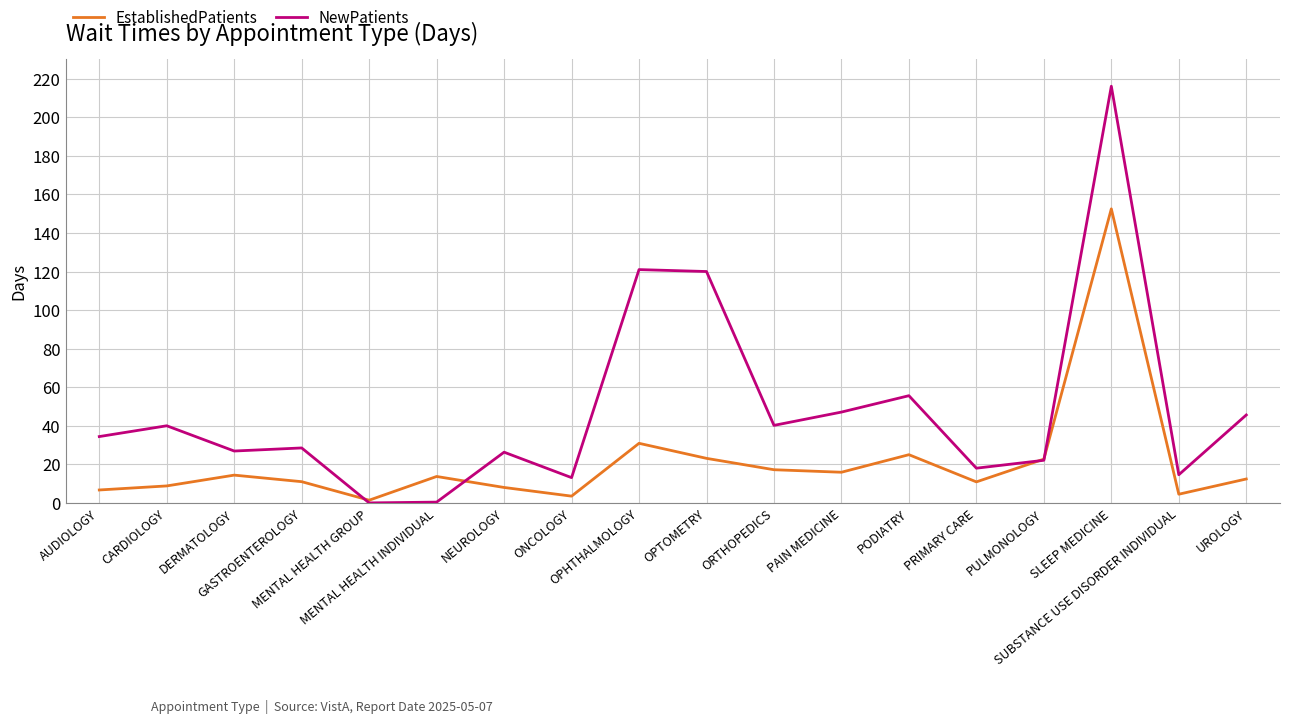

What is the average value of the NewPatients series?

48.3